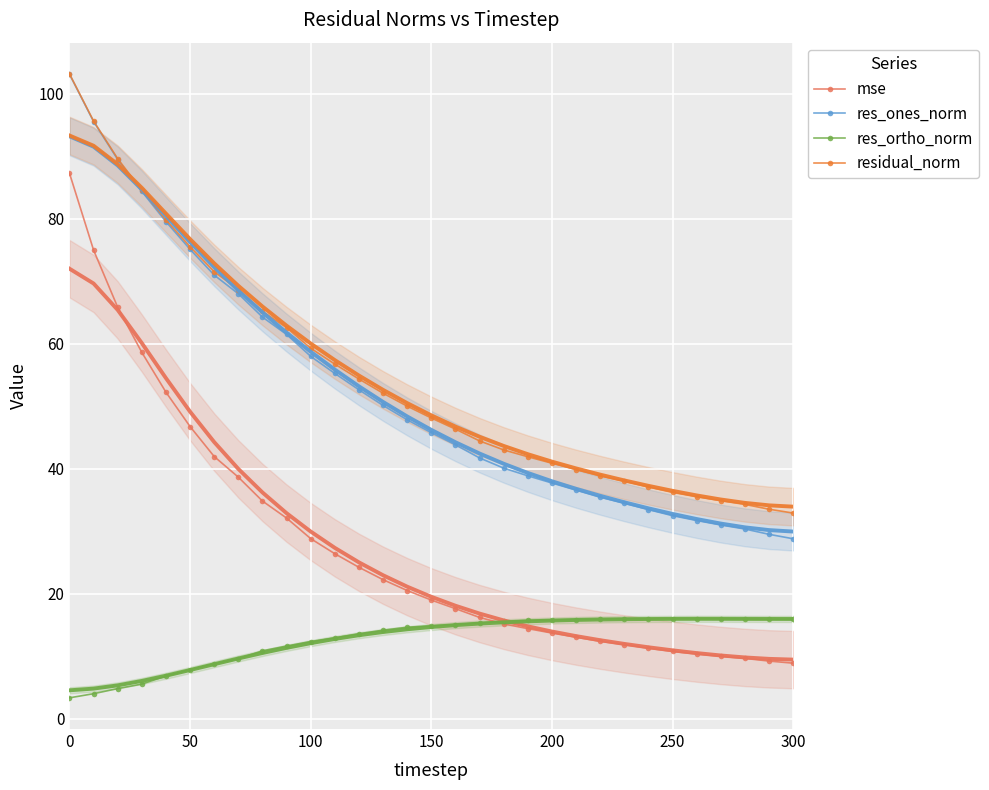

Between which two adjacent categories do res_ortho_norm and mse first intersect?

170 and 180